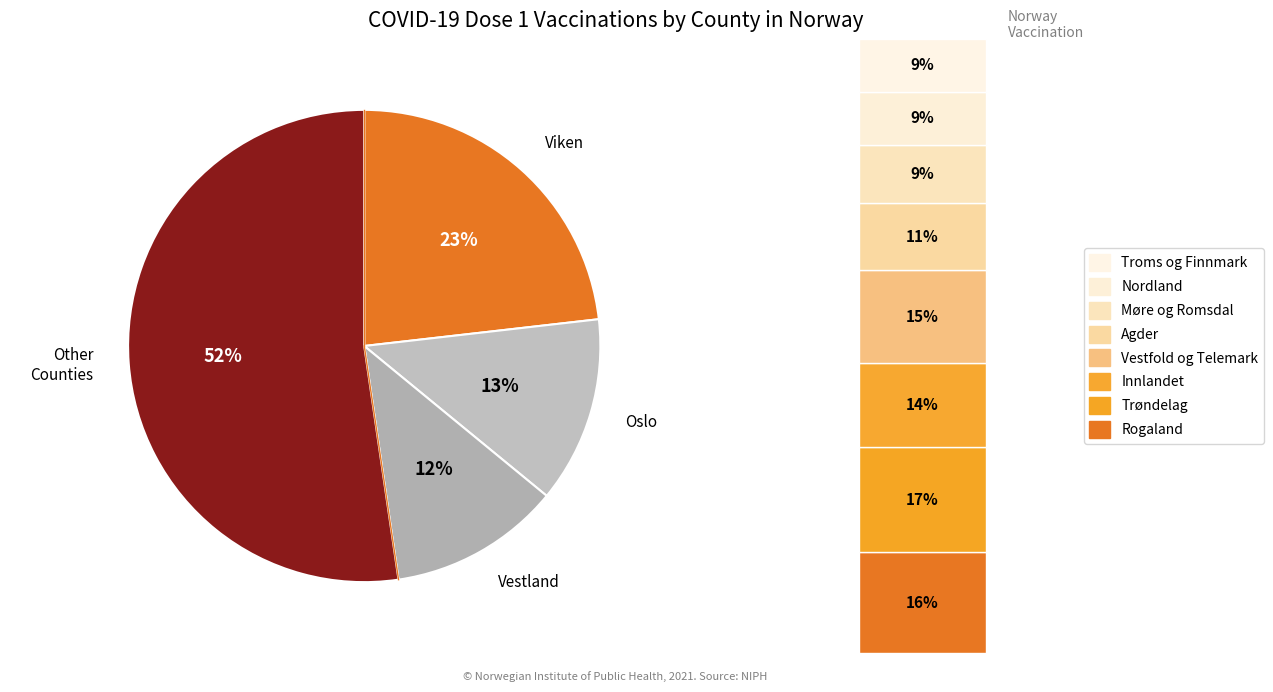

What is the ratio of the value at Møre og Romsdal to the value at Trøndelag?

0.6